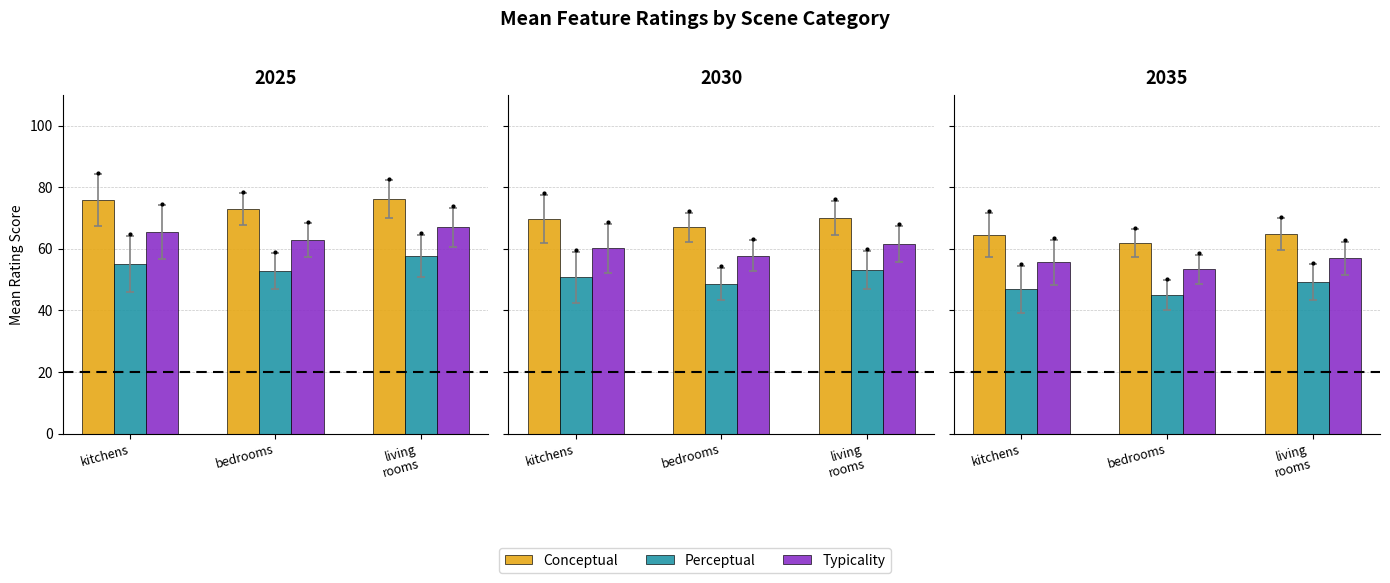

What is the label of the 3rd bar from the right?

kitchens